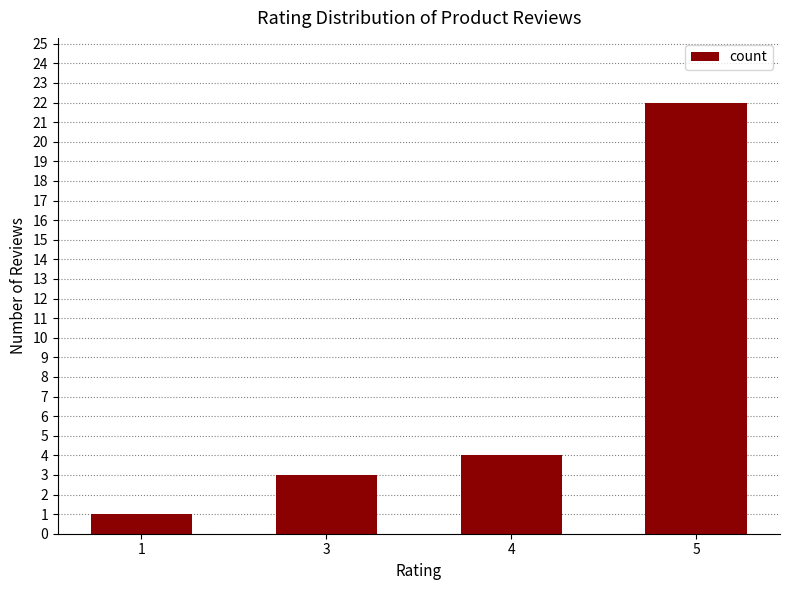

List the labels in order of value, smallest first.

1, 3, 4, 5